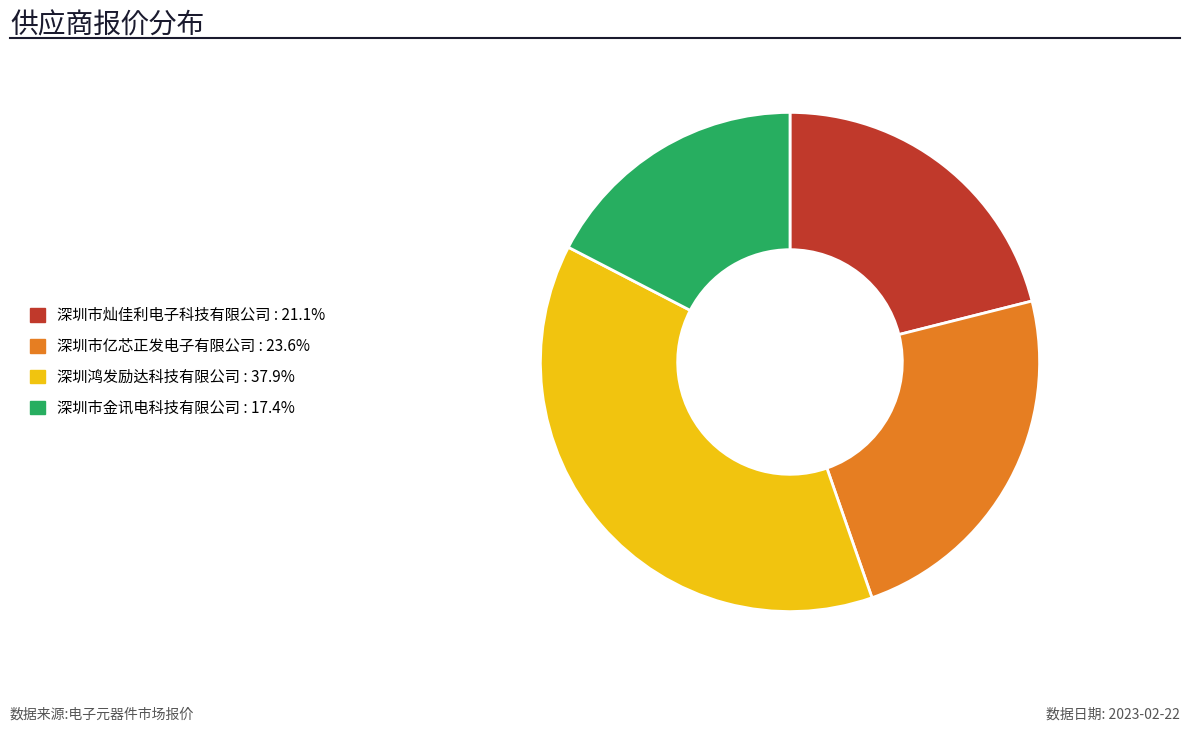

Between 深圳市灿佳利电子科技有限公司 and 深圳市亿芯正发电子有限公司, which is larger?

深圳市亿芯正发电子有限公司